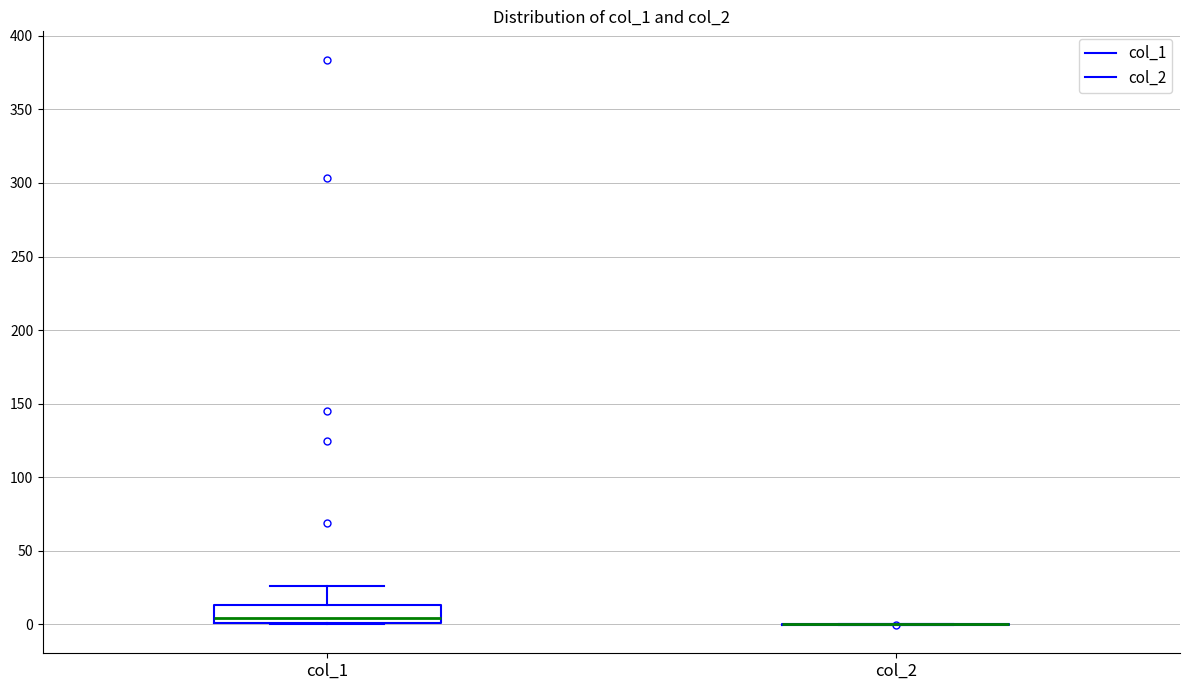

Reading left to right, read every box against the y-axis: the position of its median line, the range the box covers, and the ends of its whiskers. The values are not printed on the chart, so give them approximately, as read against the axis.

col_1: median 5, box 0 to 15, whiskers 0 to 25
col_2: box collapsed to a line at 0, whiskers 0 to 0